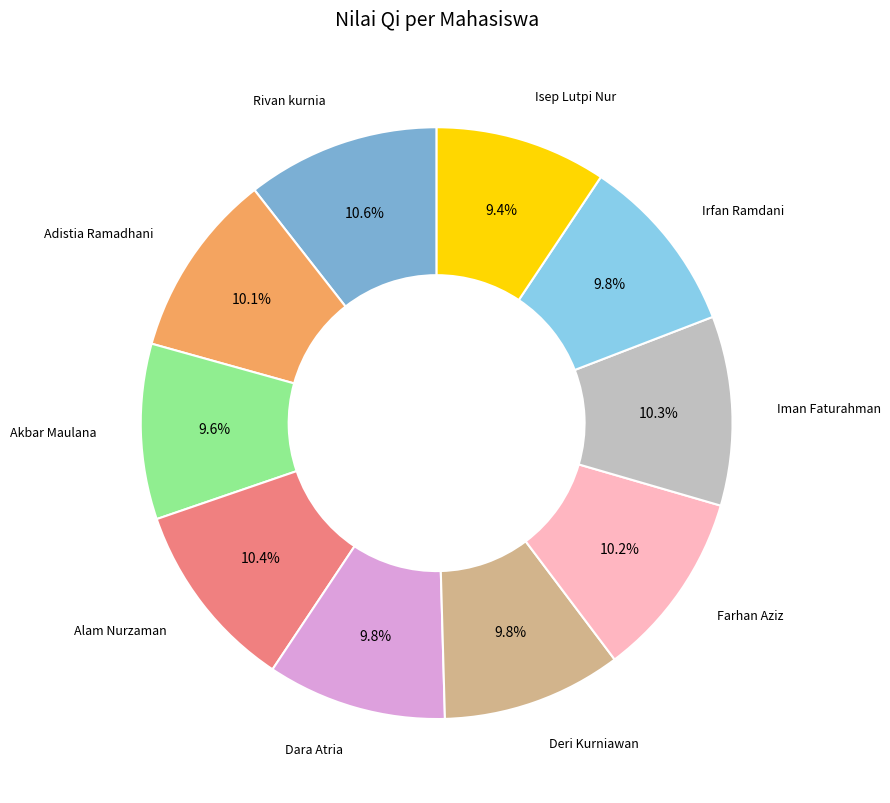

Does any single category account for the majority?

No